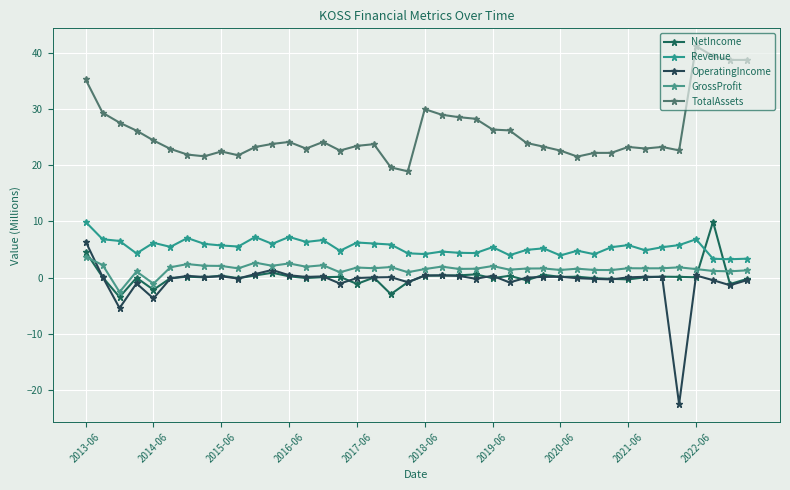

Which series has the widest spread of values?

OperatingIncome